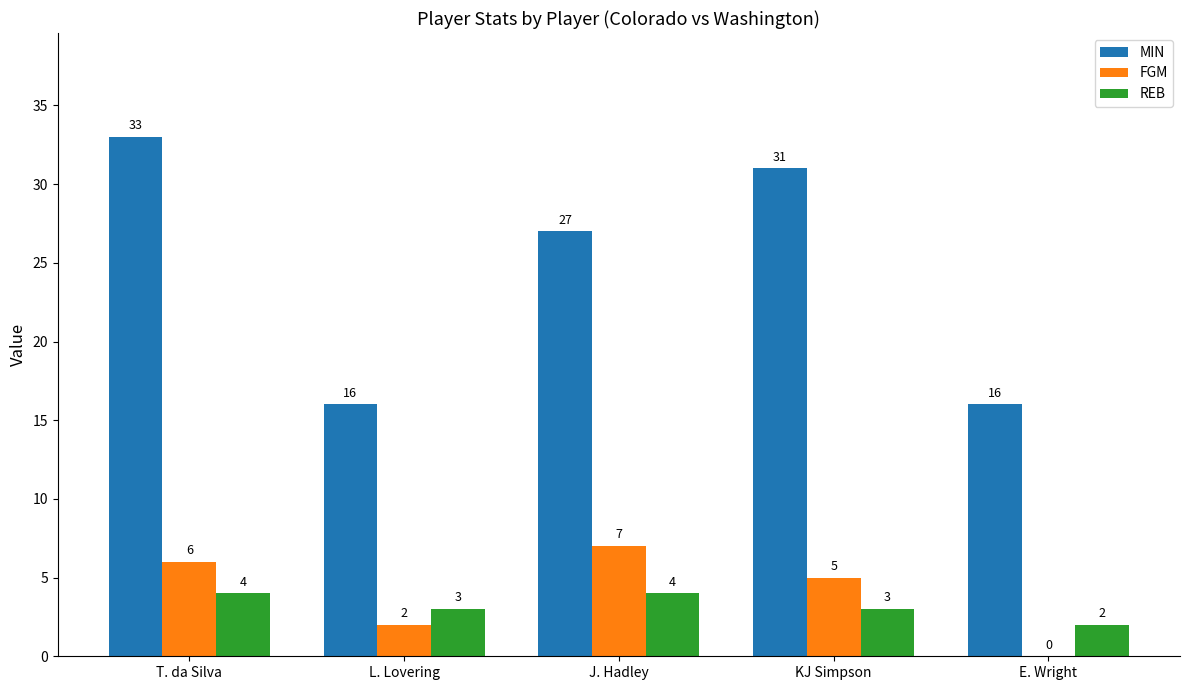

Is it true that REB equals 3 at KJ Simpson?

True